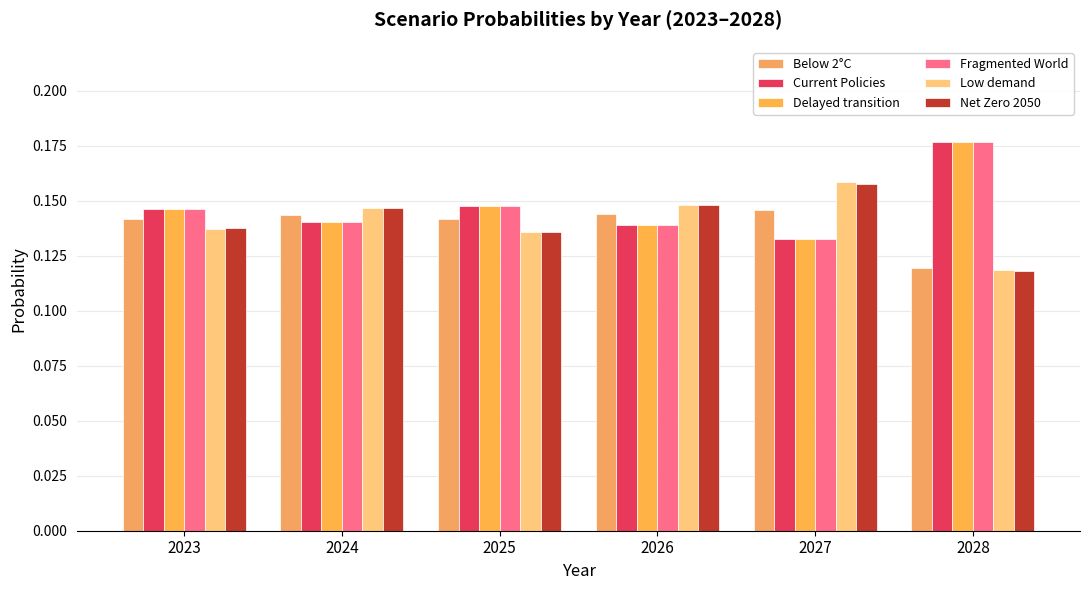

How many data points does each series have?

6